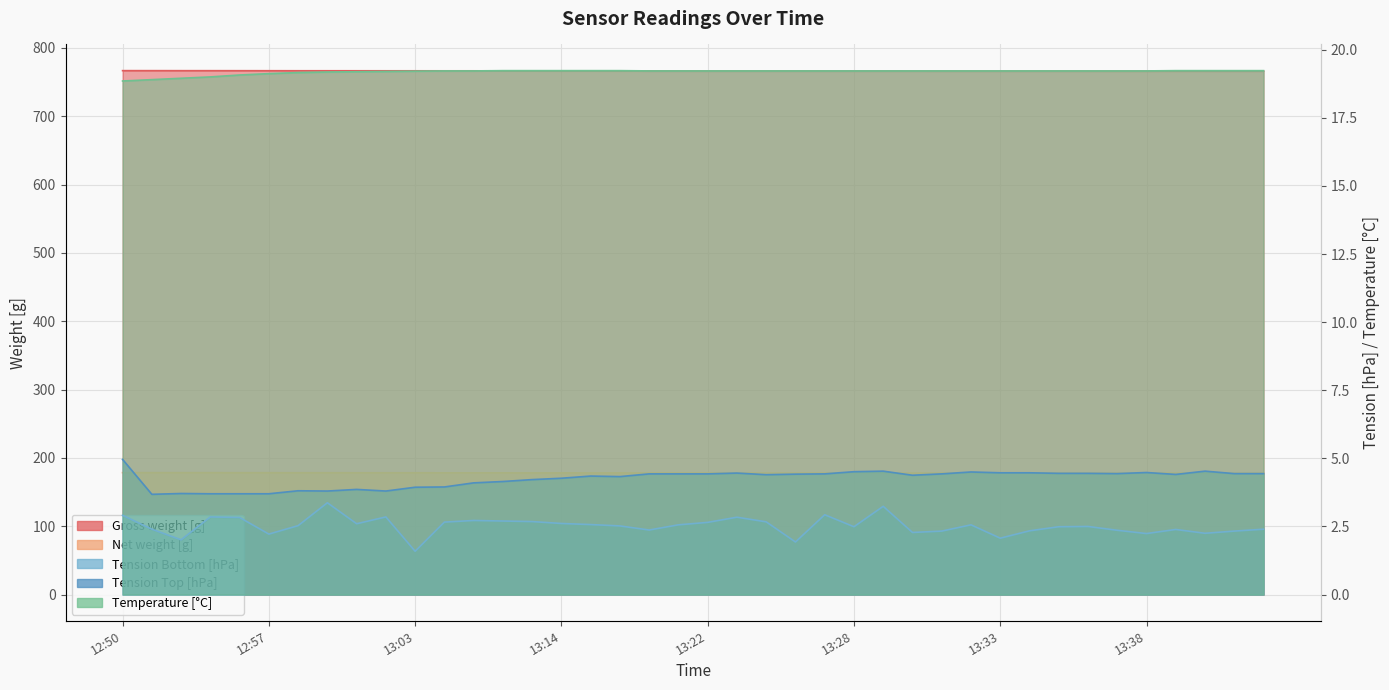

Reading left to right, what are all the values shown in this chart?

Gross weight [g]: 766.7	766.6	766.6	766.6	766.6	766.5	766.5	766.5	766.5	766.4	766.4	766.4	766.4	766.4	766.3	766.3	766.3	766.2	766.2	766.2	766.2	766.2	766.1	766.1	766.1	766.1	766.1	766.1	766.1	766.0	766.0	766.0	766.0	766.0	766.0	766.0	766.0	766.0	766.0	765.9
Net weight [g]: 178.4	178.4	178.3	178.3	178.3	178.3	178.2	178.2	178.2	178.2	178.2	178.1	178.1	178.1	178.0	178.0	178.0	178.0	177.9	177.9	177.9	177.9	177.9	177.9	177.8	177.8	177.8	177.8	177.8	177.8	177.8	177.8	177.8	177.7	177.7	177.7	177.7	177.7	177.7	177.7
Tension Bottom [hPa]: 2.9	2.4	2.0	2.9	2.8	2.2	2.5	3.4	2.6	2.9	1.6	2.7	2.7	2.7	2.7	2.6	2.6	2.5	2.4	2.6	2.6	2.8	2.7	1.9	2.9	2.5	3.2	2.3	2.3	2.6	2.1	2.3	2.5	2.5	2.4	2.2	2.4	2.2	2.3	2.4
Tension Top [hPa]: 5.0	3.7	3.7	3.7	3.7	3.7	3.8	3.8	3.9	3.8	3.9	4.0	4.1	4.2	4.2	4.3	4.3	4.3	4.4	4.4	4.4	4.5	4.4	4.4	4.4	4.5	4.5	4.4	4.4	4.5	4.5	4.5	4.5	4.5	4.4	4.5	4.4	4.5	4.4	4.4
Temperature [C]: 18.9	18.9	18.9	19.0	19.1	19.1	19.2	19.2	19.2	19.2	19.2	19.2	19.2	19.2	19.2	19.2	19.2	19.2	19.2	19.2	19.2	19.2	19.2	19.2	19.2	19.2	19.2	19.2	19.2	19.2	19.2	19.2	19.2	19.2	19.2	19.2	19.2	19.2	19.2	19.2